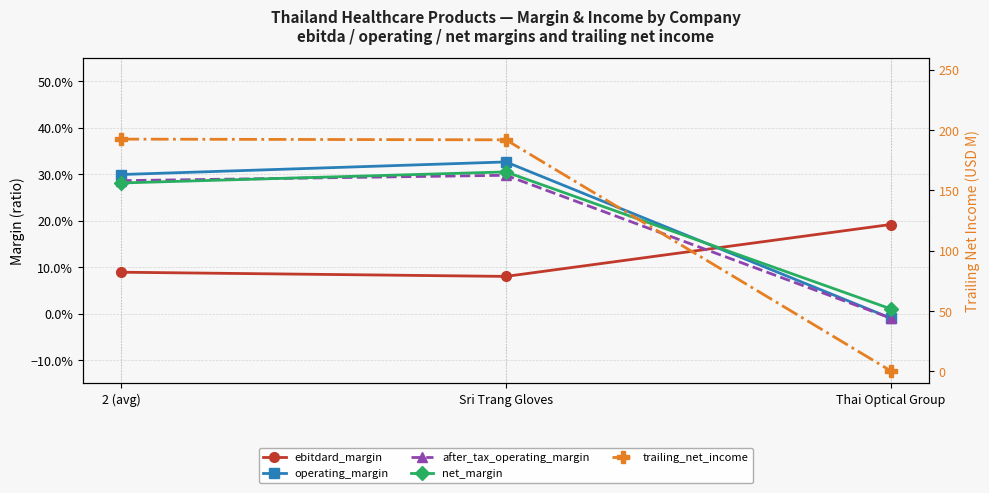

At which label does trailing_net_income first exceed 192?

2 (avg)